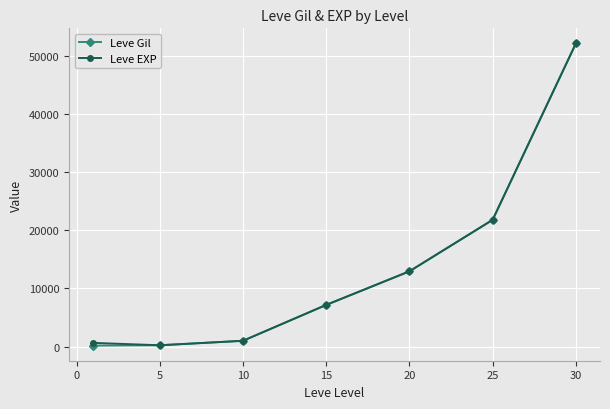

At how many categories does at least one series exceed 2923?

4